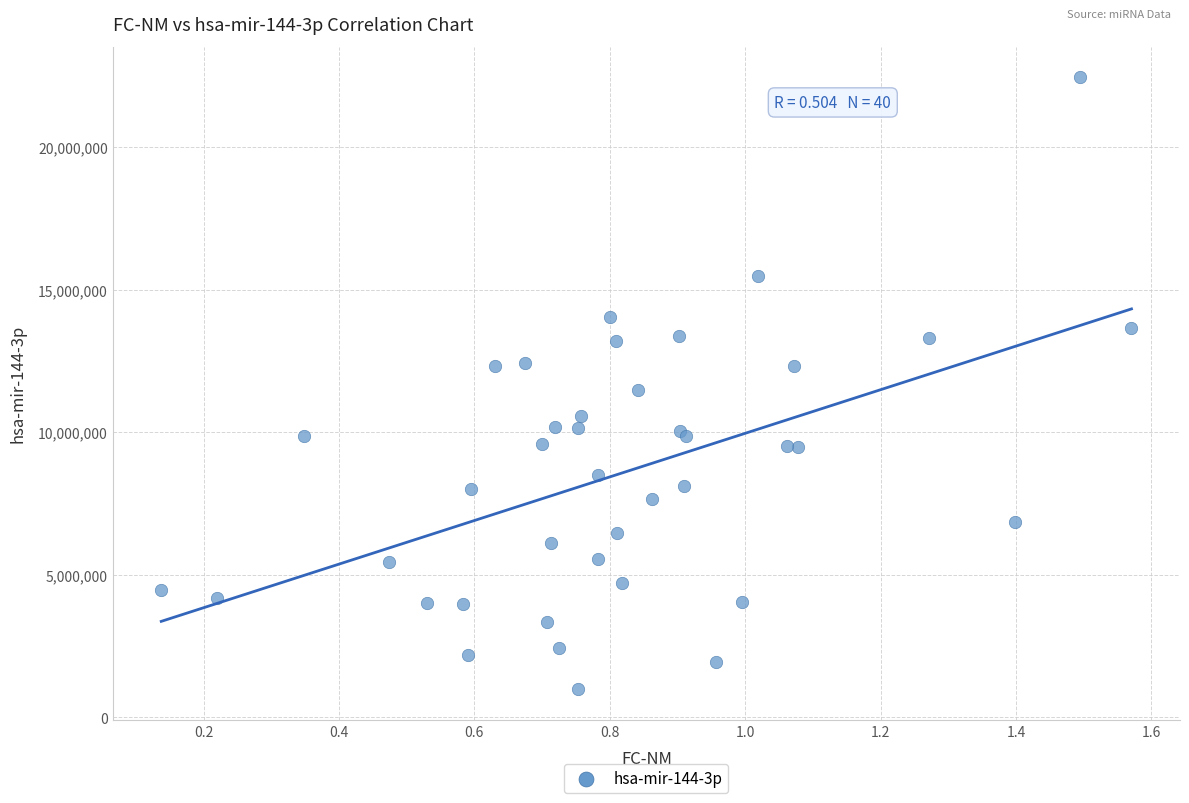

What Y value in the scatter plot is closest to 11716727?

11474030